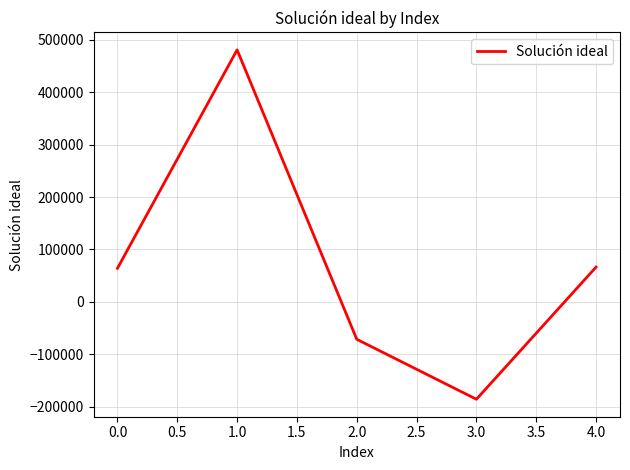

Does the chart display data point markers on the line(s)?

No